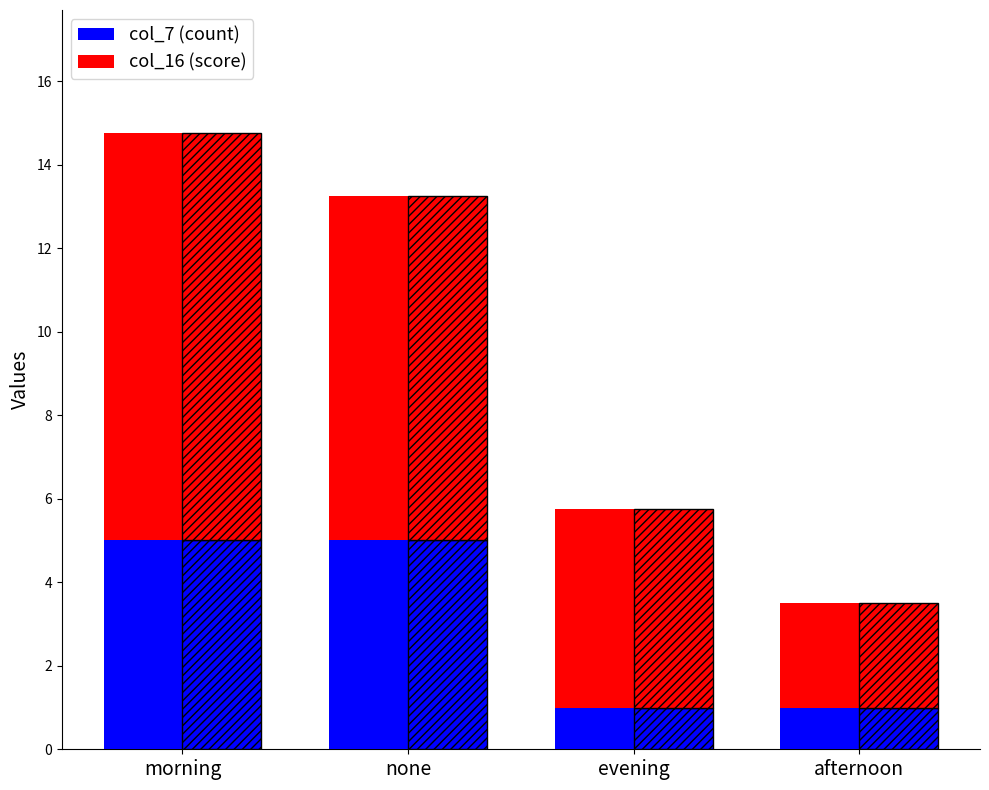

Which category has the lowest value in the col_7 (count) series?

evening